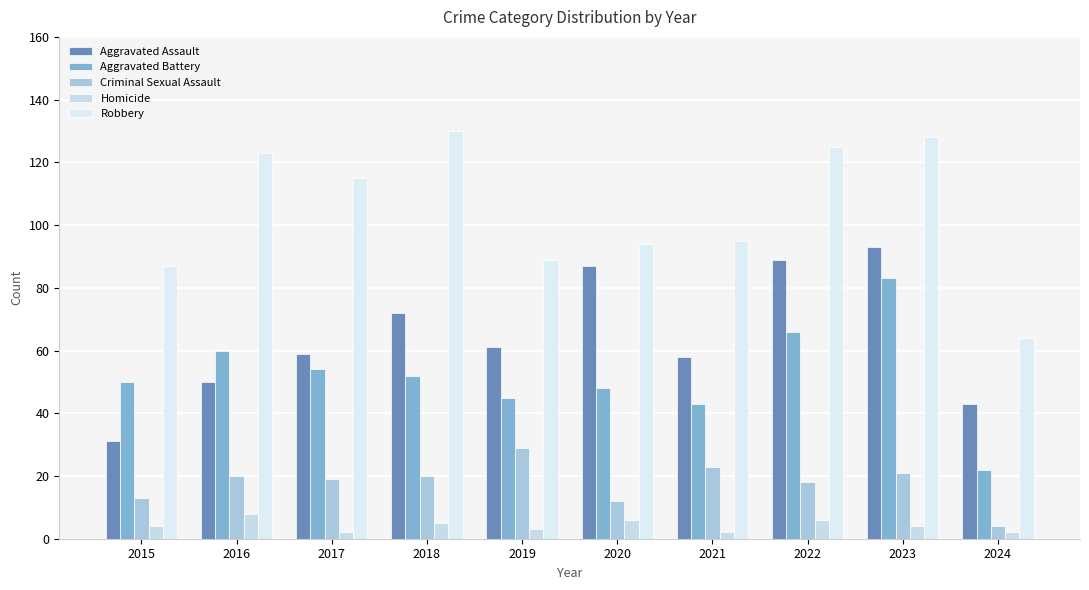

At which label does Aggravated Battery reach its peak?

2023